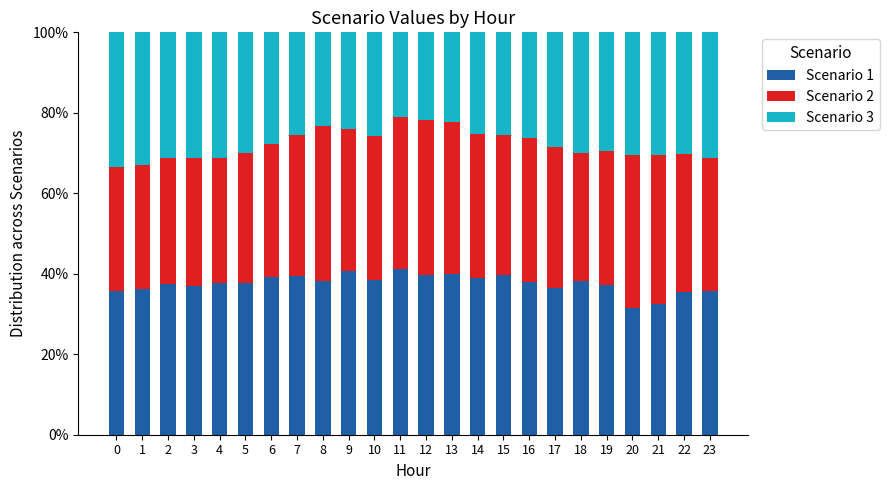

What is the maximum value for Scenario 1?

41.3